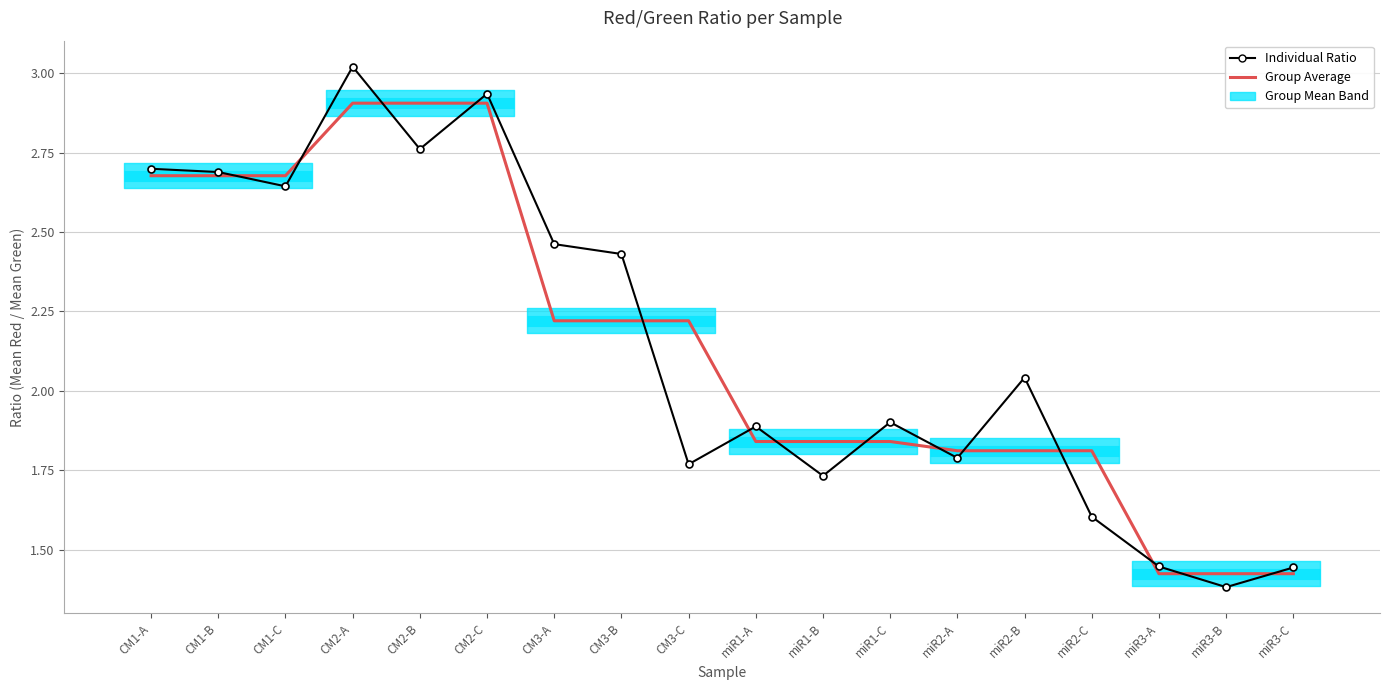

Which series has the largest total across all categories?

Individual Ratio